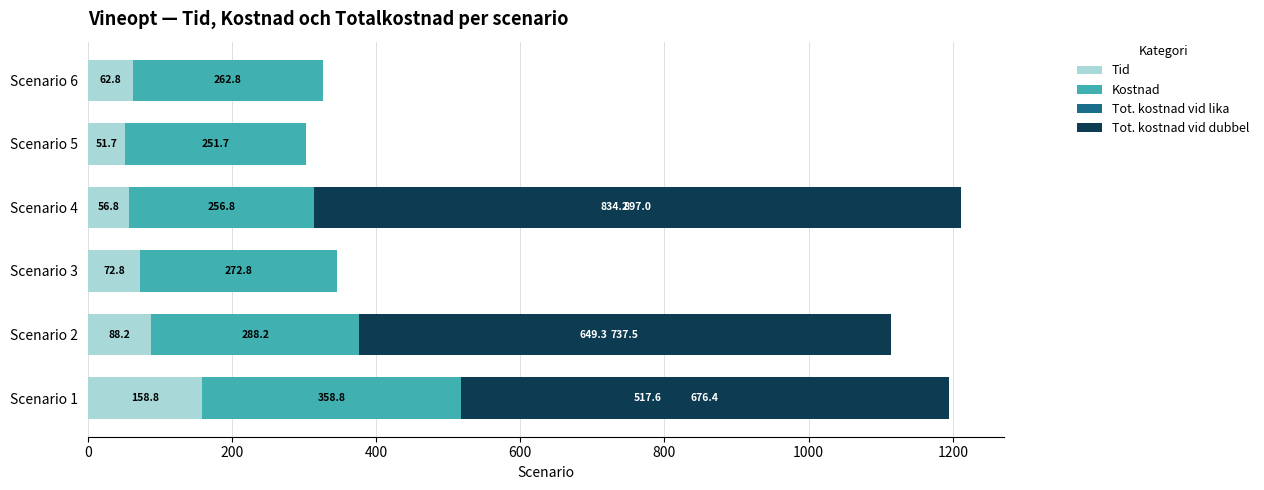

Rank the series at Scenario 6 from highest to lowest value.

Kostnad, Tid, Tot. kostnad vid lika, Tot. kostnad vid dubbel